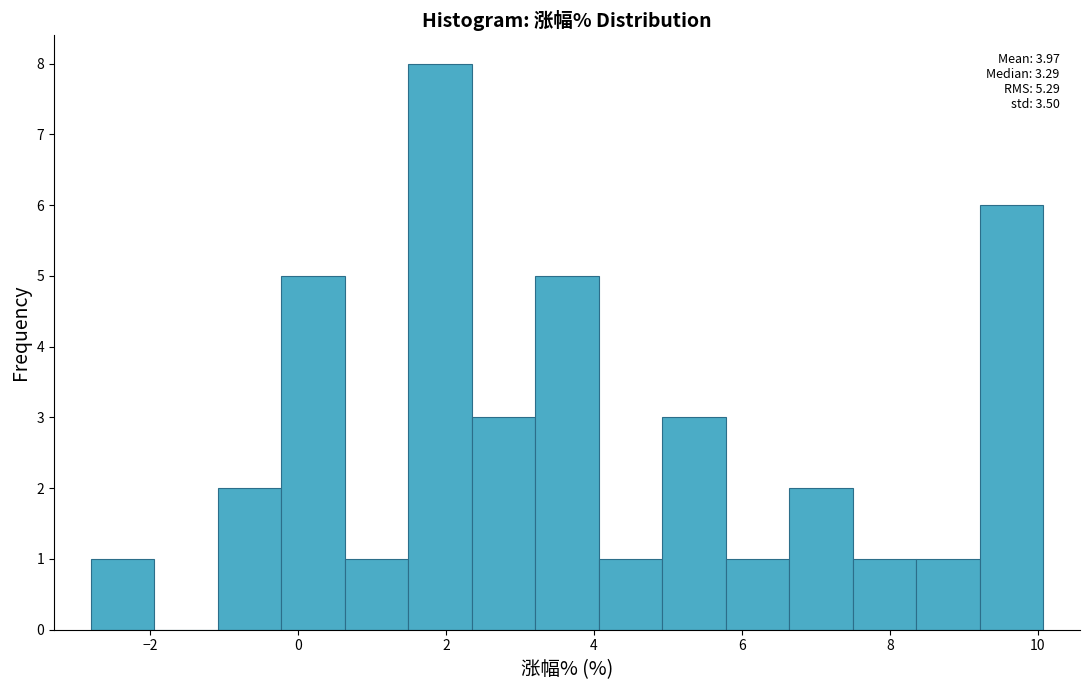

Which range on the x-axis has the tallest bar?

1.4 to 2.4